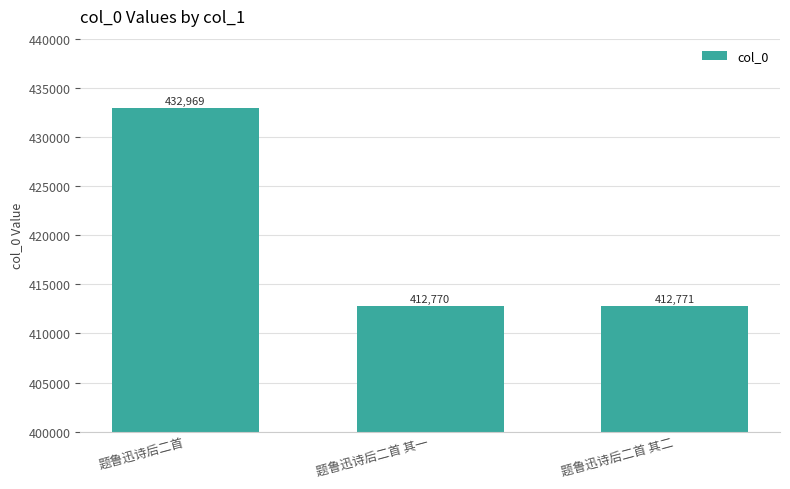

List the labels in order of value, largest first.

题鲁迅诗后二首, 题鲁迅诗后二首 其二, 题鲁迅诗后二首 其一